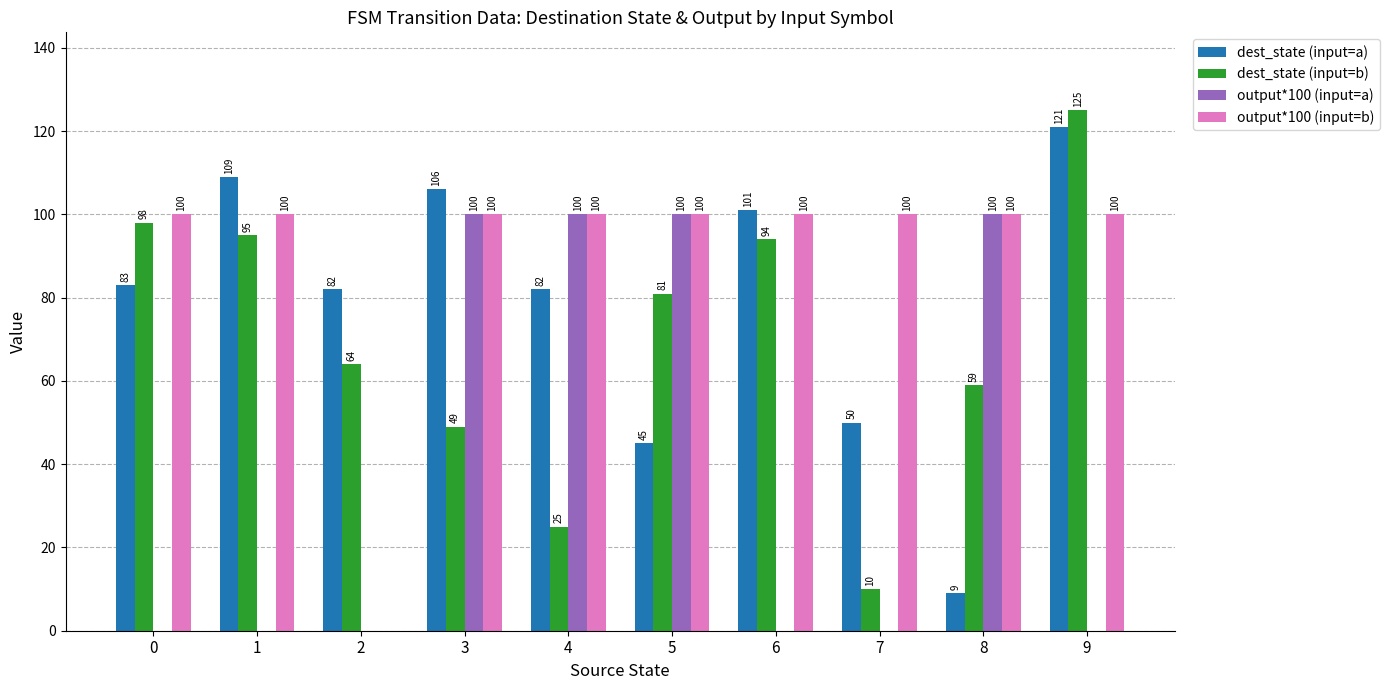

How many distinct data groups are displayed?

4